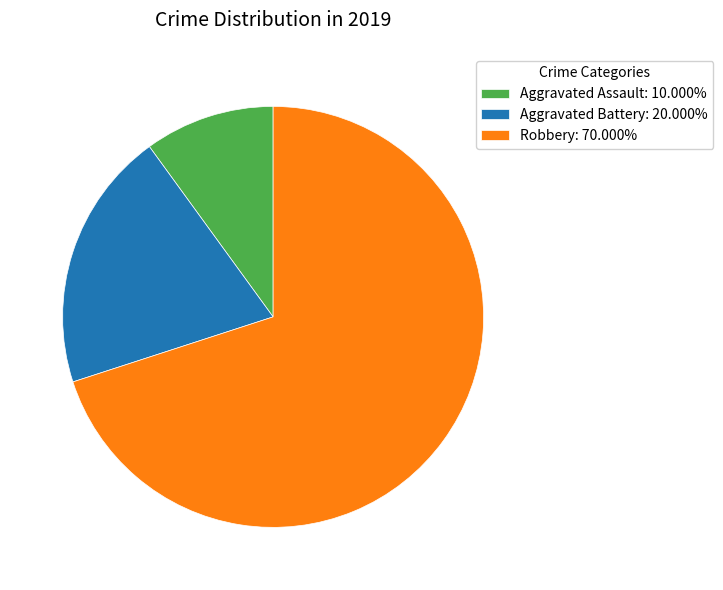

Do Aggravated Assault: 10.000% and Aggravated Battery: 20.000% together represent more than half of the pie?

No